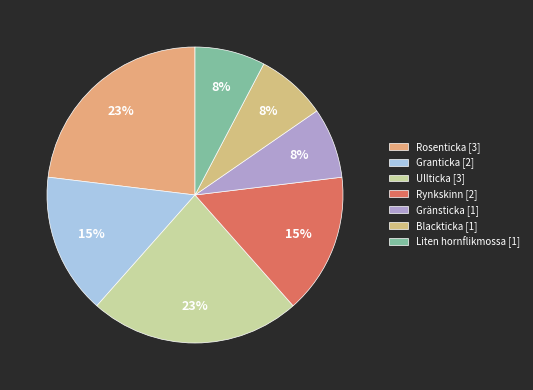

Which has a higher value, Liten hornflikmossa or Rynkskinn?

Rynkskinn